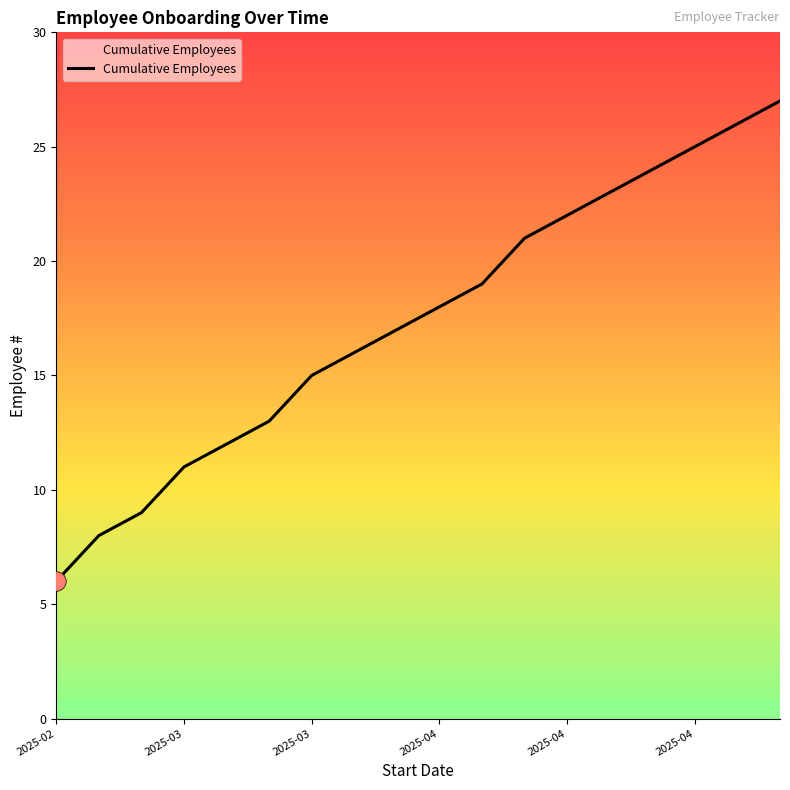

Reading right to left, extract all data points from this chart.

27	26	25	24	23	22	21	19	18	17	16	15	13	12	11	9	8	6